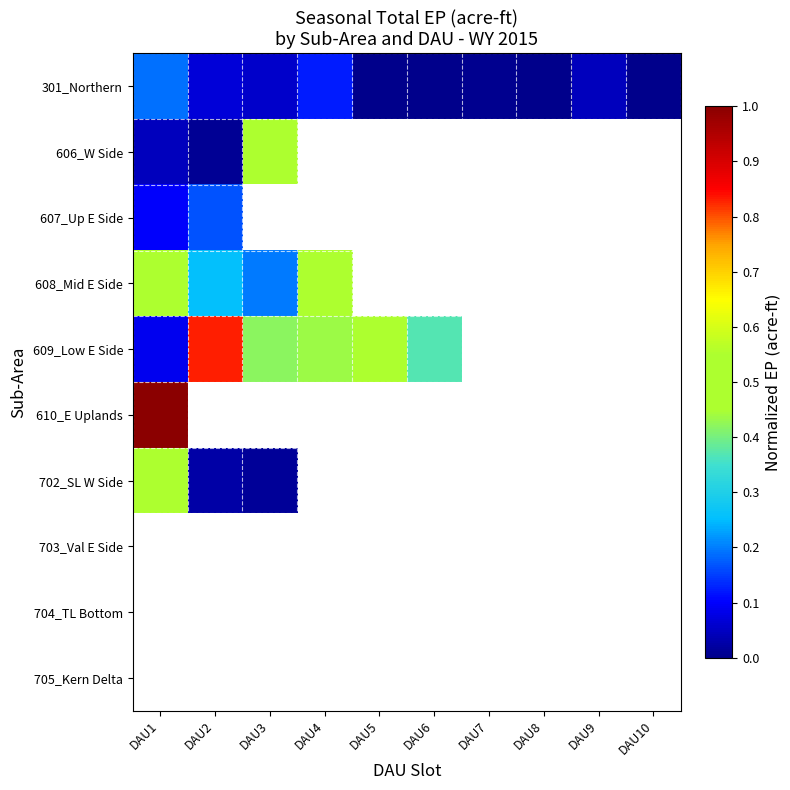

Which series has the widest spread of values?

610_E Uplands